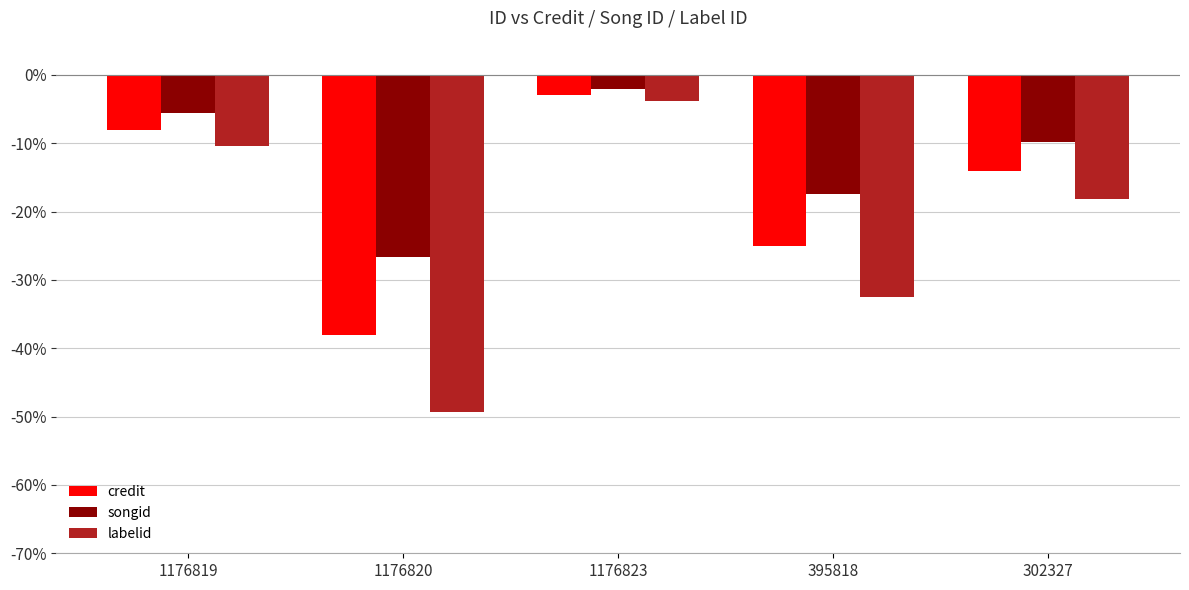

True or false: labelid has a value of -3.9 at 1176823.

True